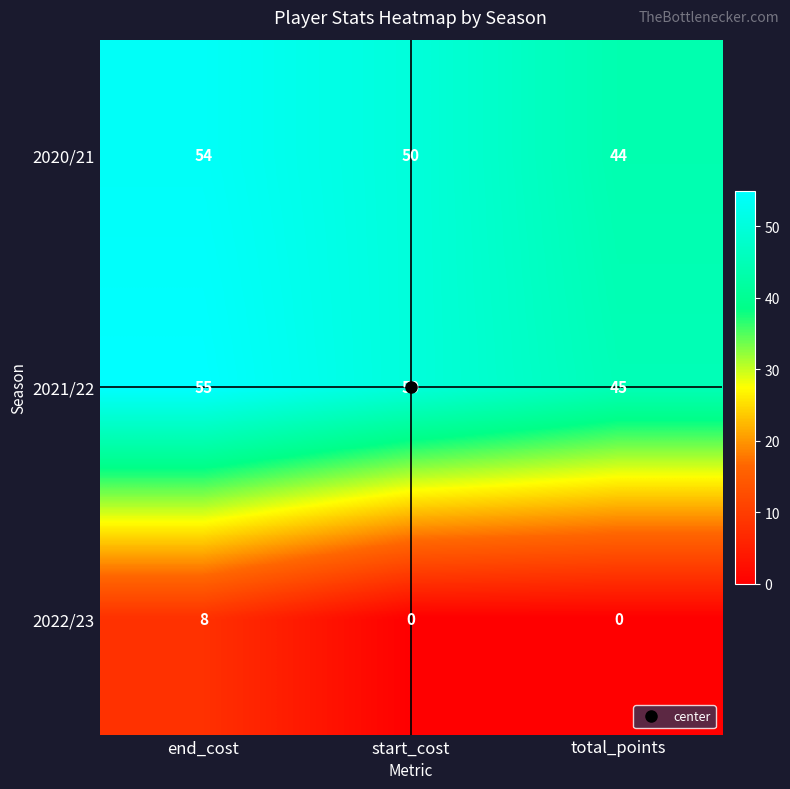

What is the difference between the highest and lowest values at end_cost?

47